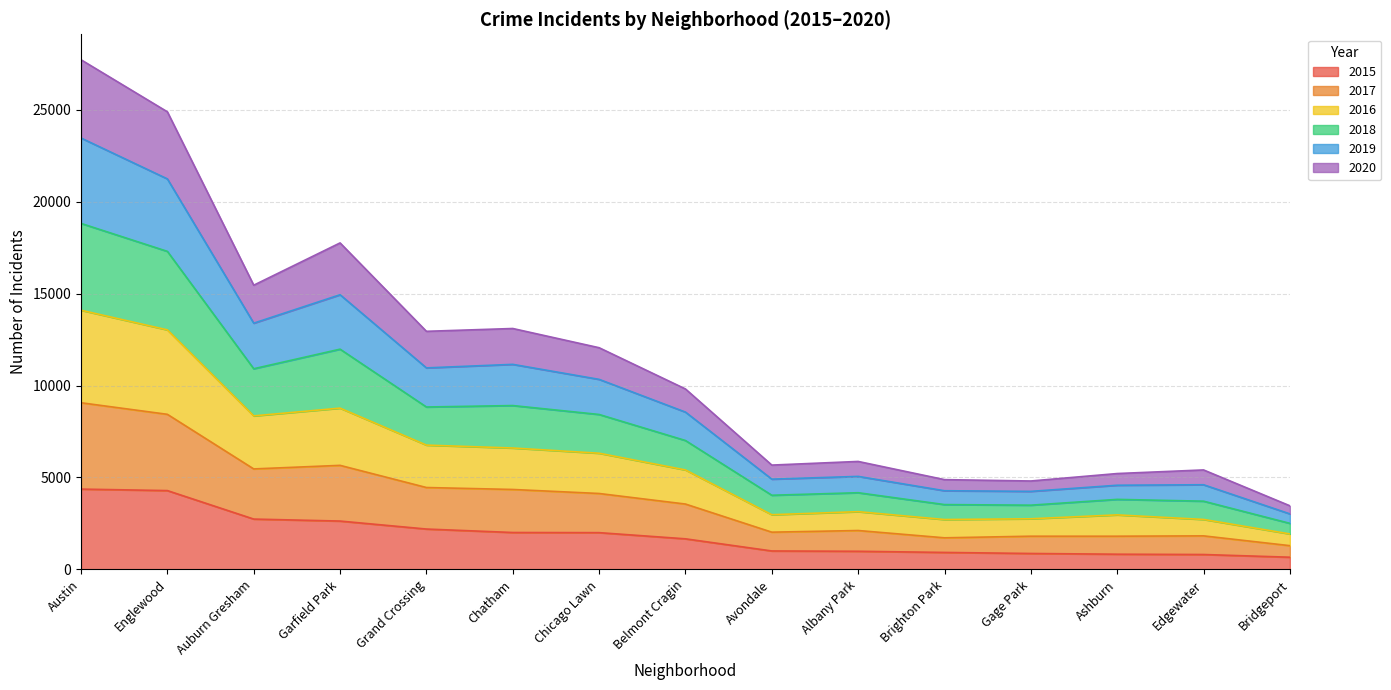

Is the value of 2020 at Avondale greater than the value of 2016 at Grand Crossing?

No